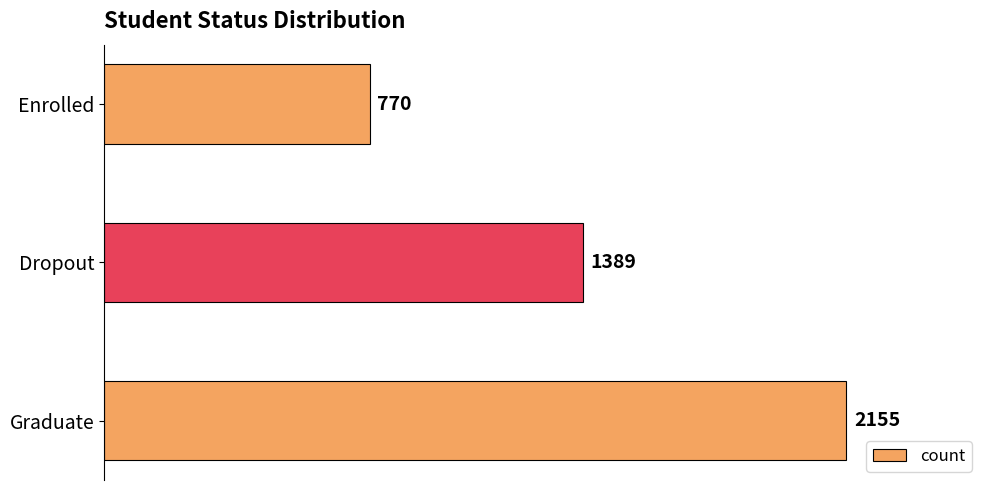

Which label corresponds to the smallest value in the chart?

Enrolled